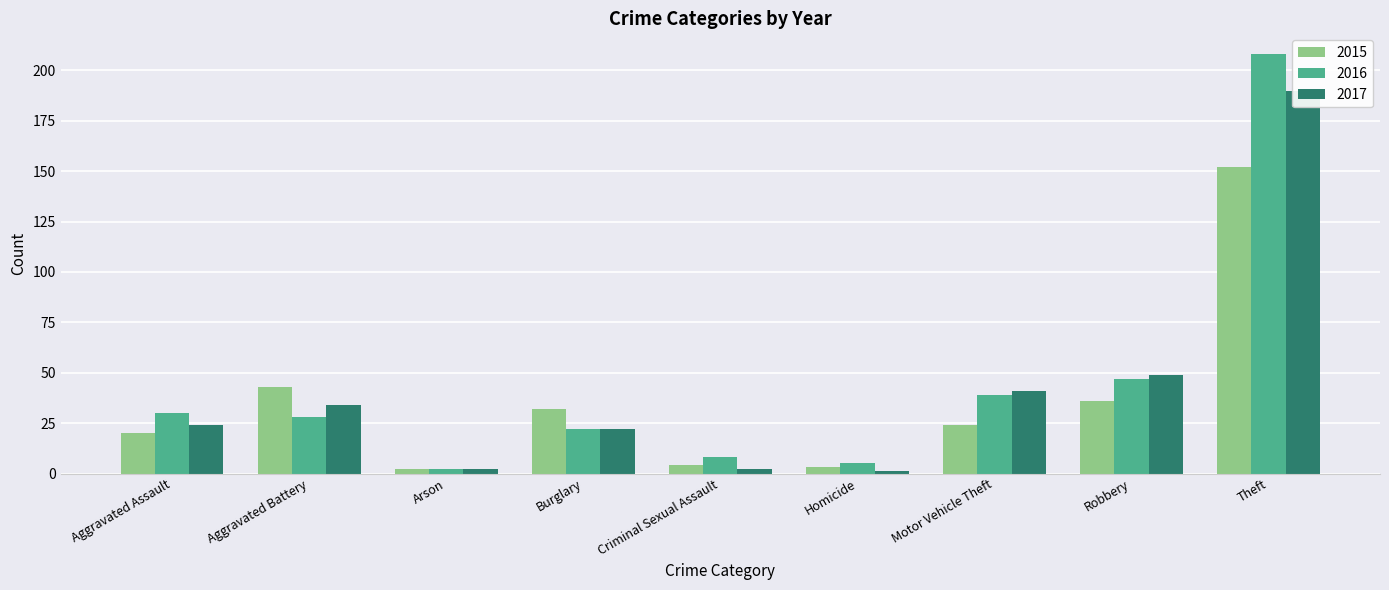

True or false: 2015 has a value of 25 at Aggravated Battery.

False